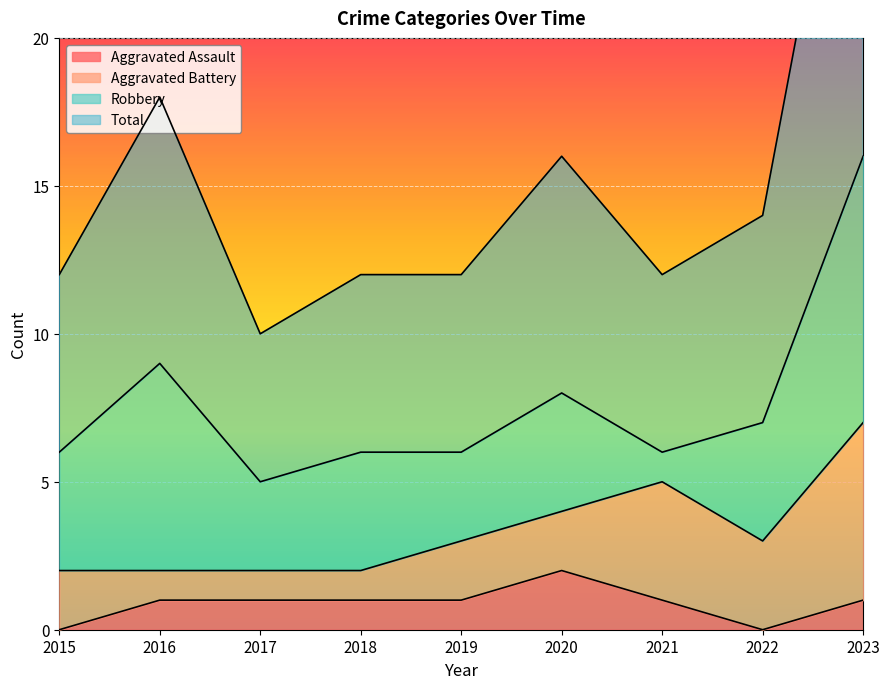

At which category does Total reach its first local valley?

2017